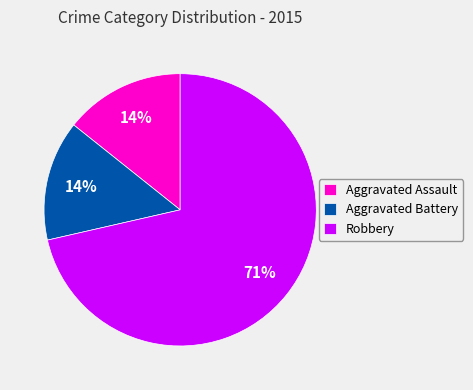

Does any single category account for the majority?

Yes